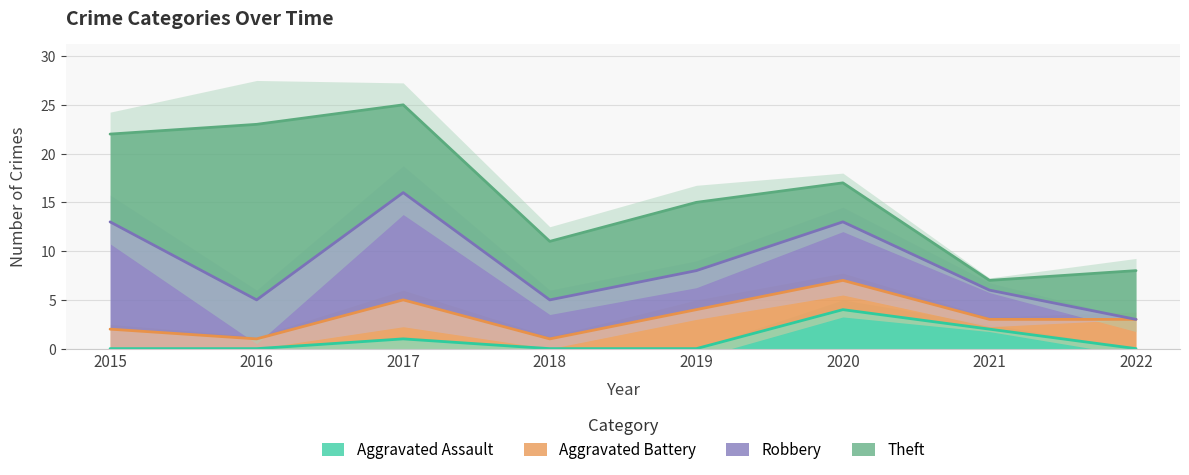

At how many categories does at least one series exceed 7?

3